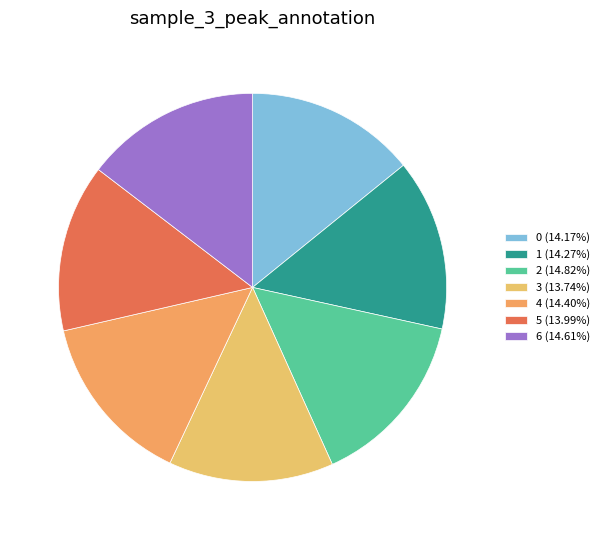

Rank the categories by value from highest to lowest.

2, 6, 4, 1, 0, 5, 3